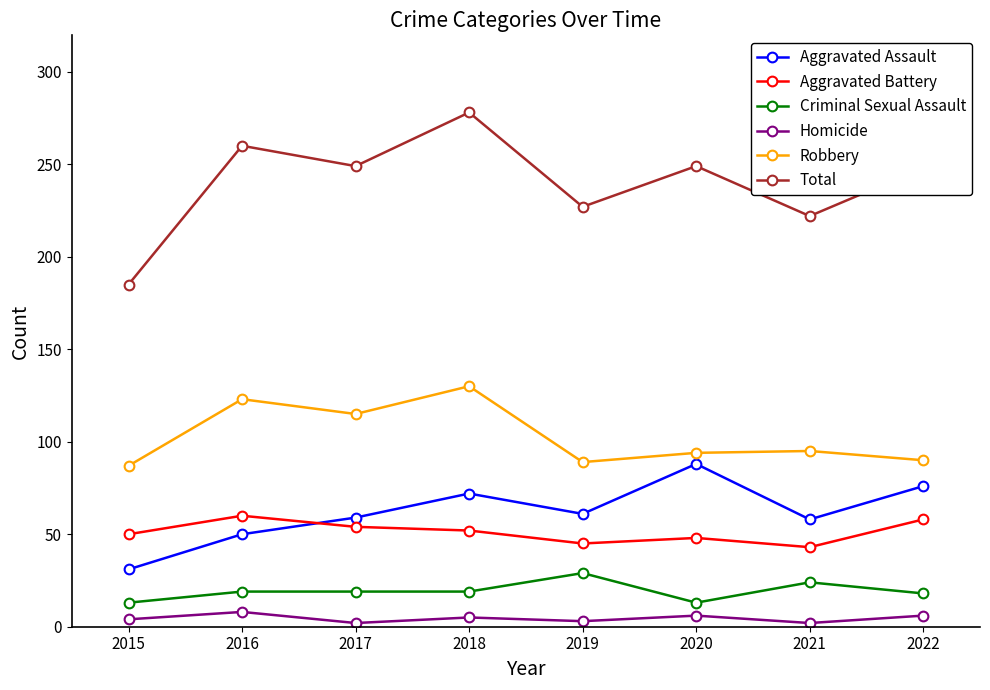

What is the total value across all series at 2016?

520